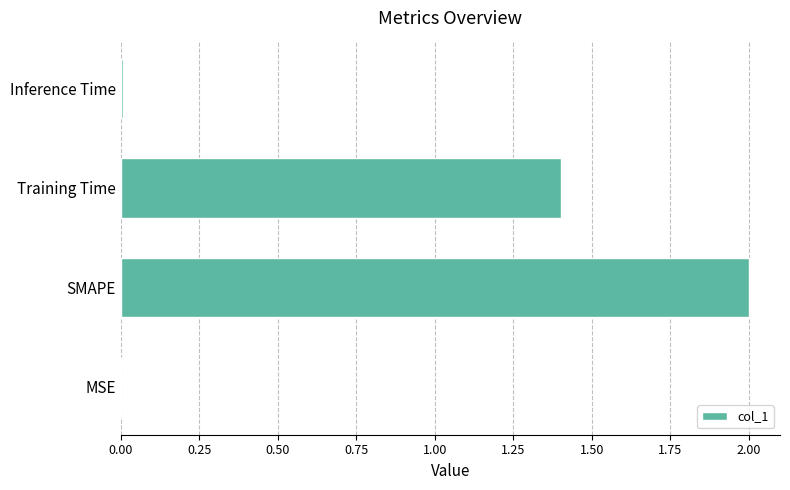

Which has a higher value, SMAPE or Training Time?

SMAPE